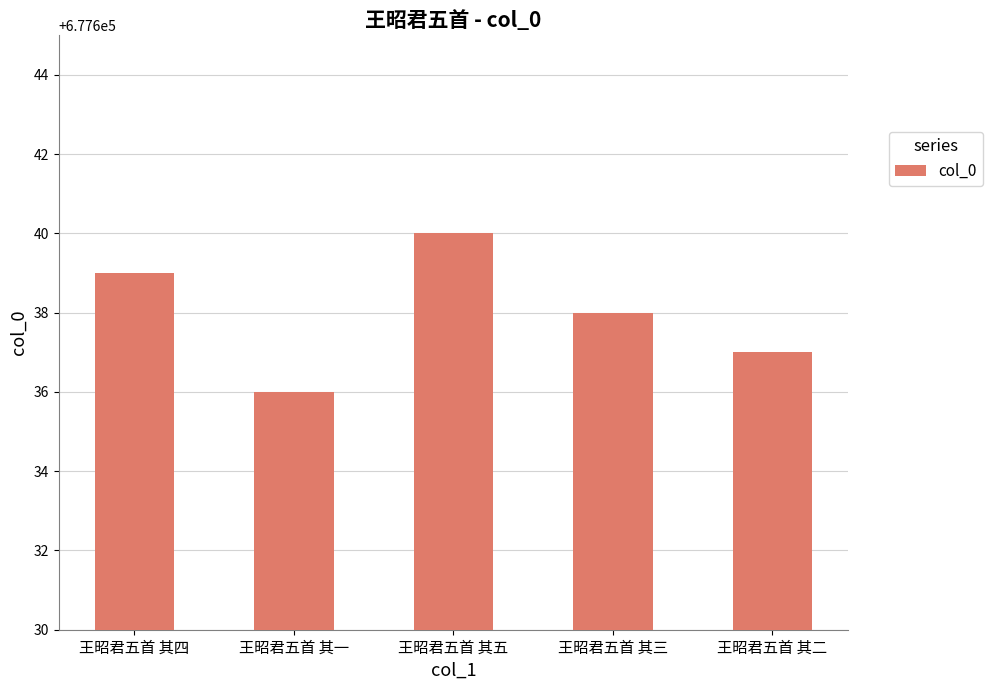

At which category does the chart reach its minimum across all series?

王昭君五首 其一